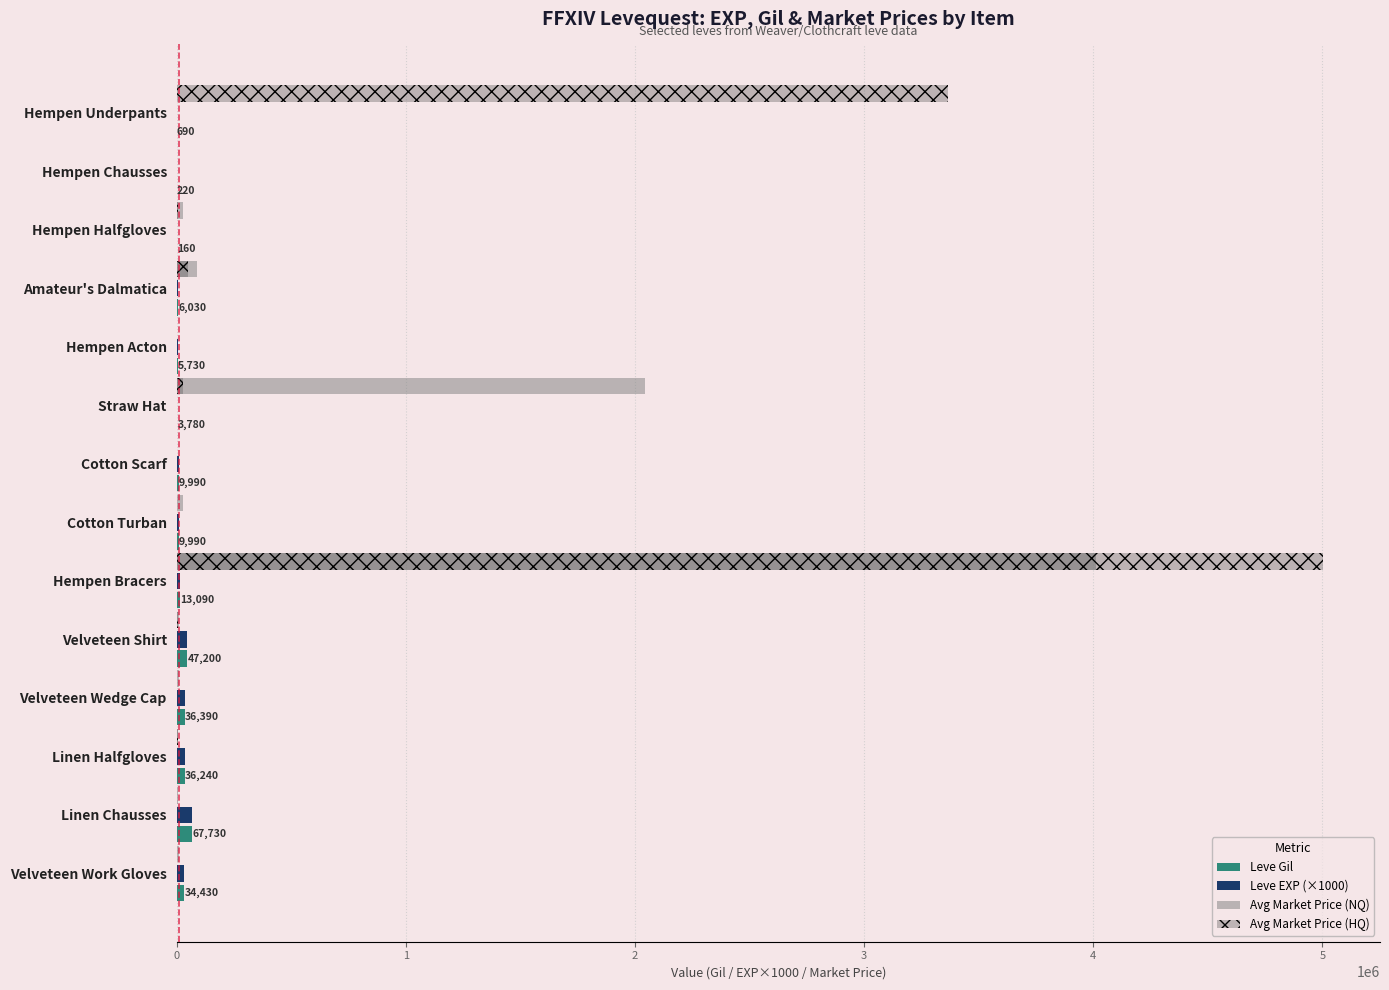

What is the maximum value shown in the chart?

5000887